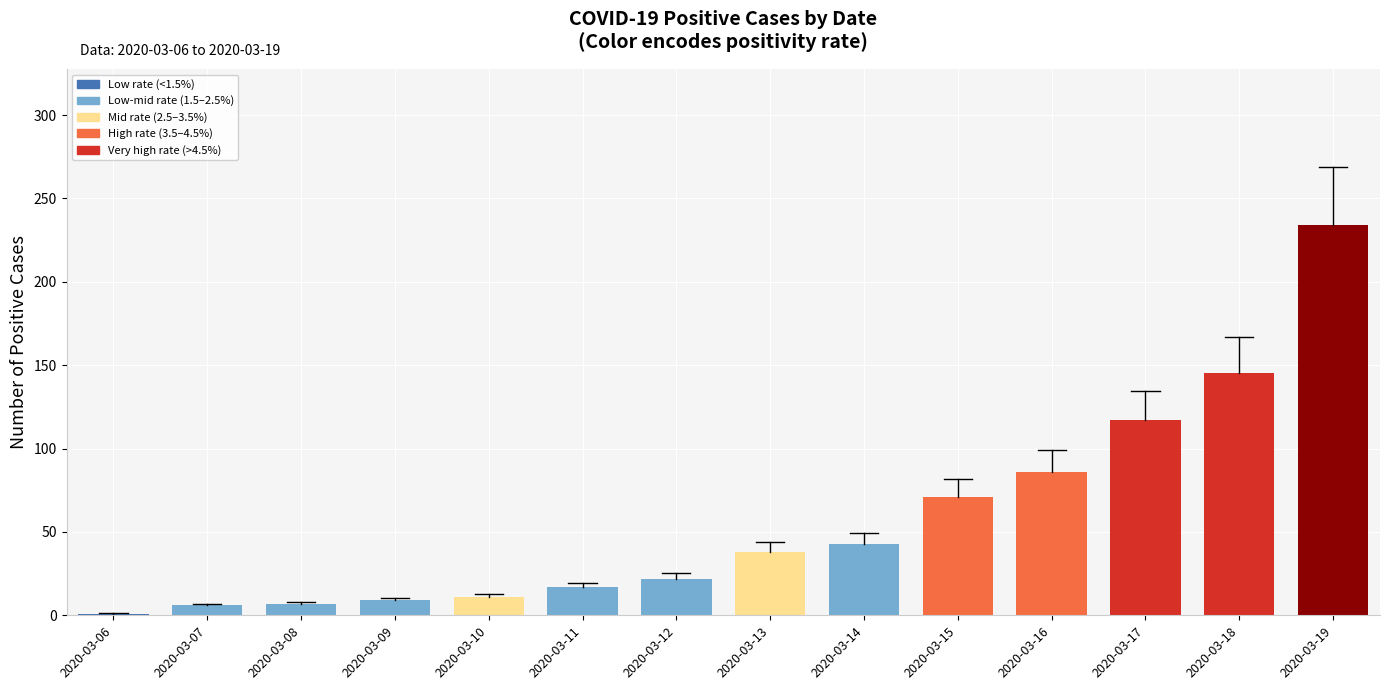

What is the difference between the values at 2020-03-10 and 2020-03-19?

223